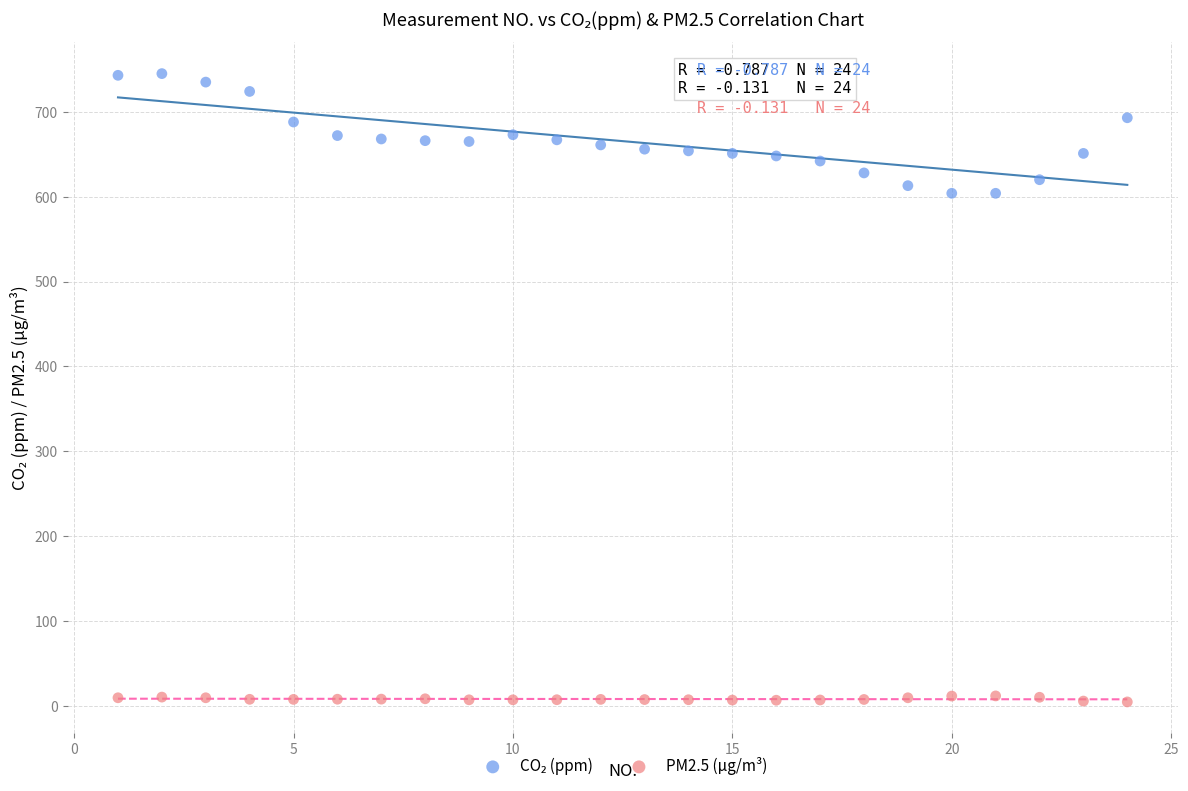

Which series reaches the minimum Y coordinate?

PM2.5 (μg/m³)